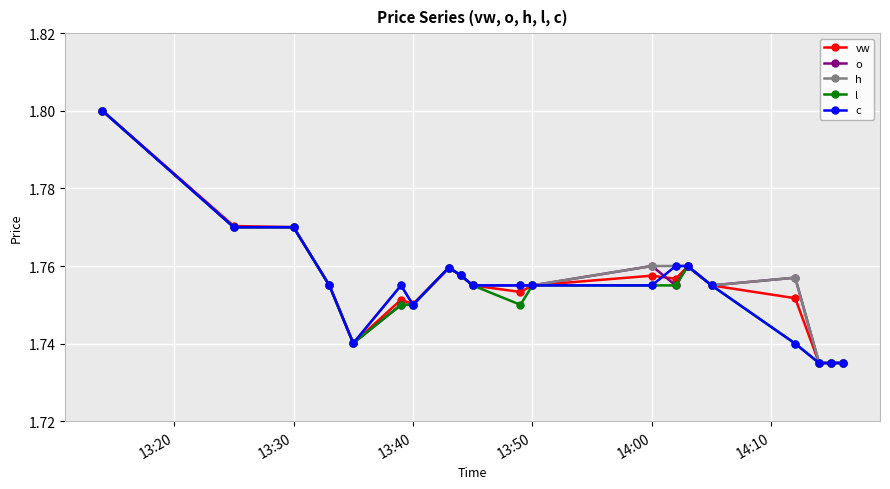

Count the vw values in the range 1 to 2.

20